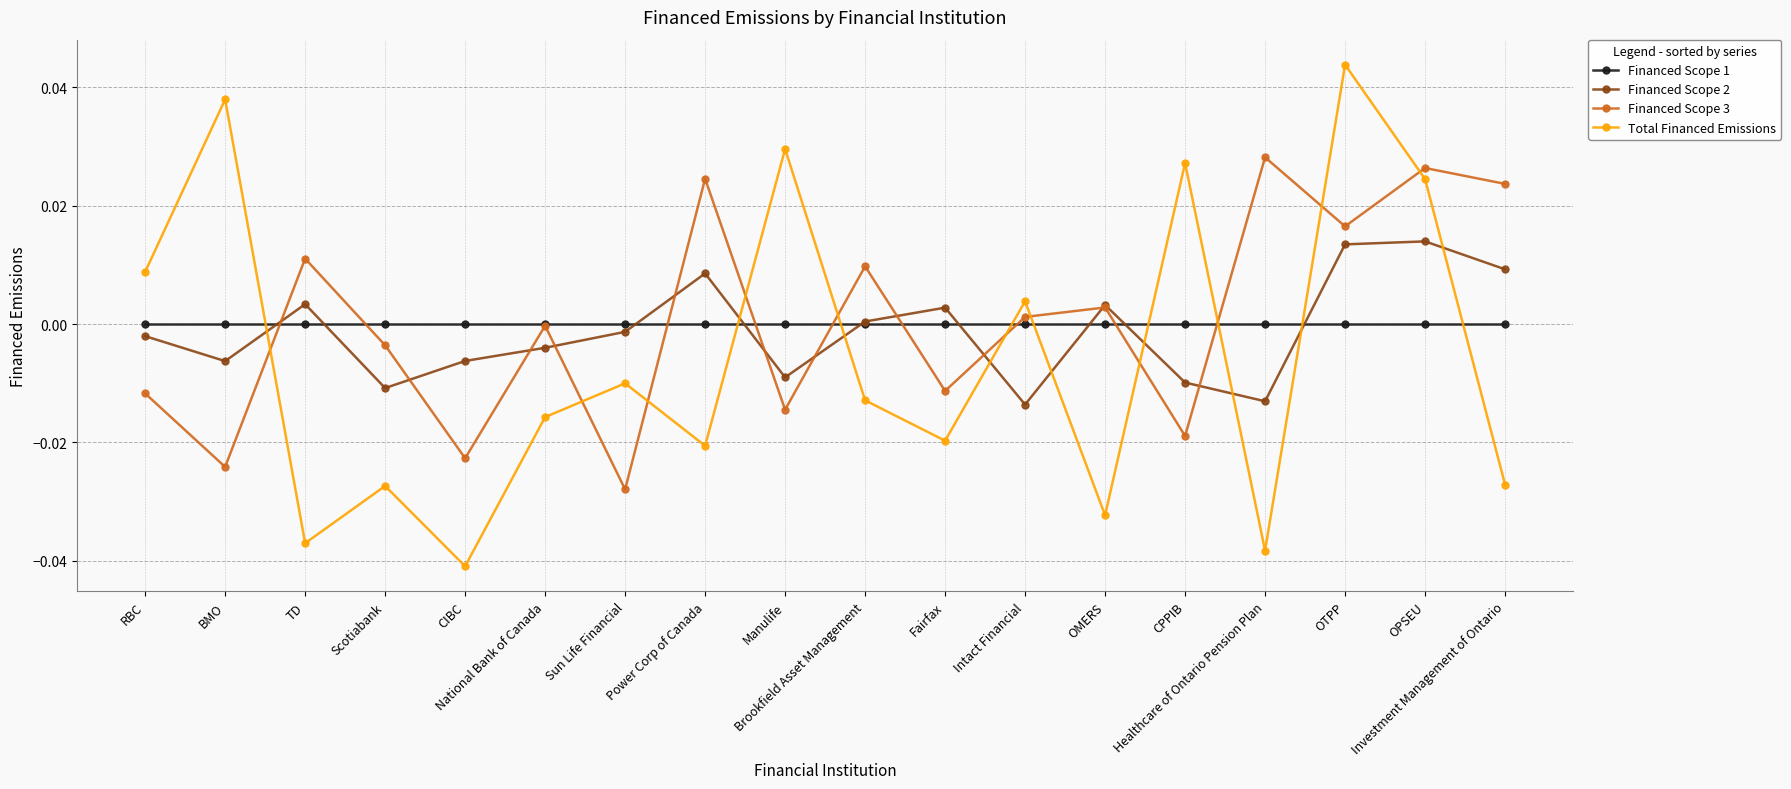

True or false: Total Financed Emissions has a value of -0.0 at National Bank of Canada.

True